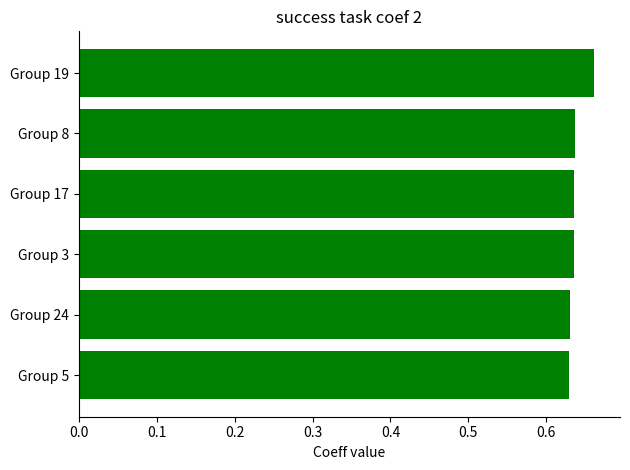

Is it true that the value at Group 8 is 0.9?

False